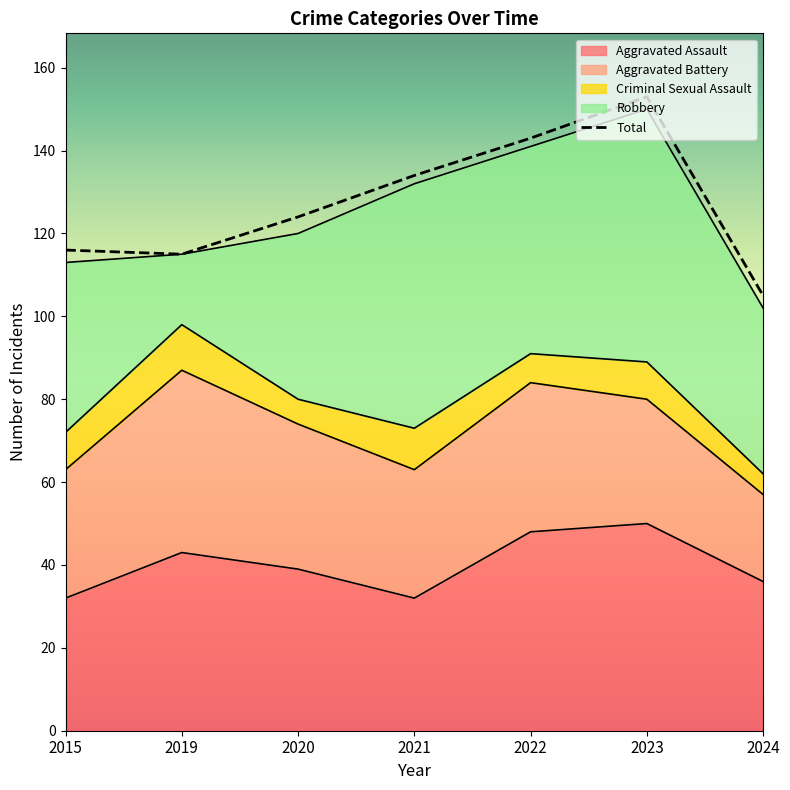

What is the difference between the highest and lowest values at 2015?

107